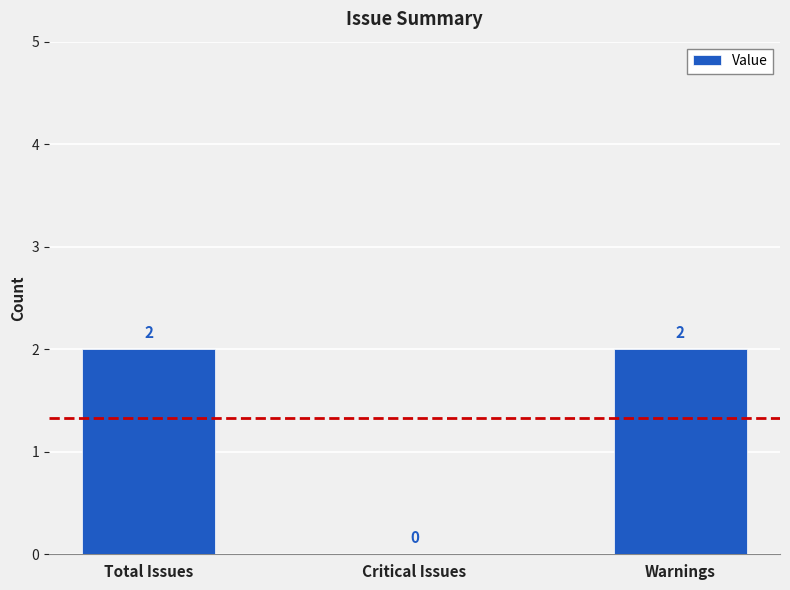

Reading left to right, extract all data points from this chart.

Total Issues=2	Critical Issues=0	Warnings=2